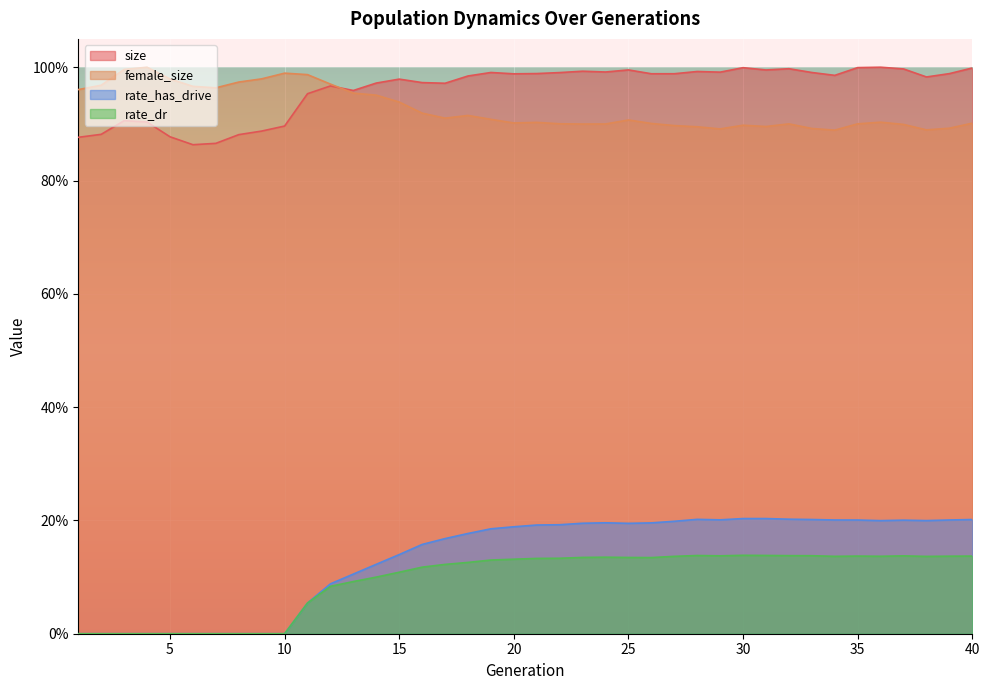

Where do size and female_size first cross each other?

12 and 13